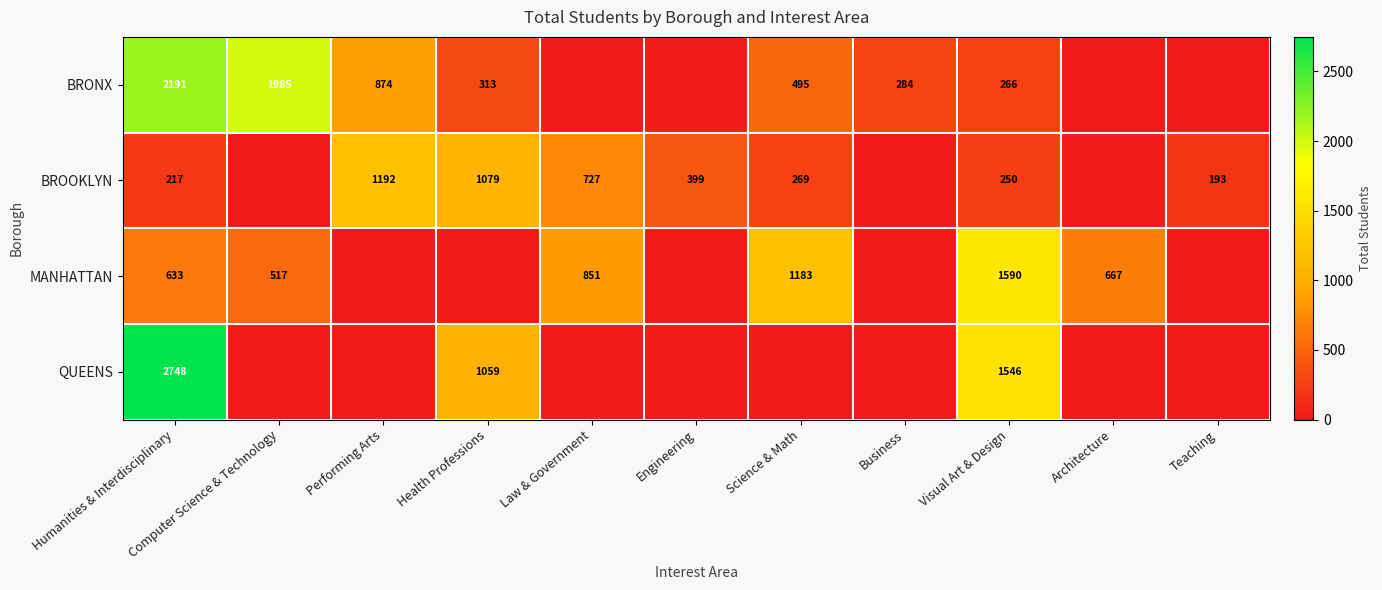

Is the value of BROOKLYN at Teaching greater than the value of BRONX at Performing Arts?

No